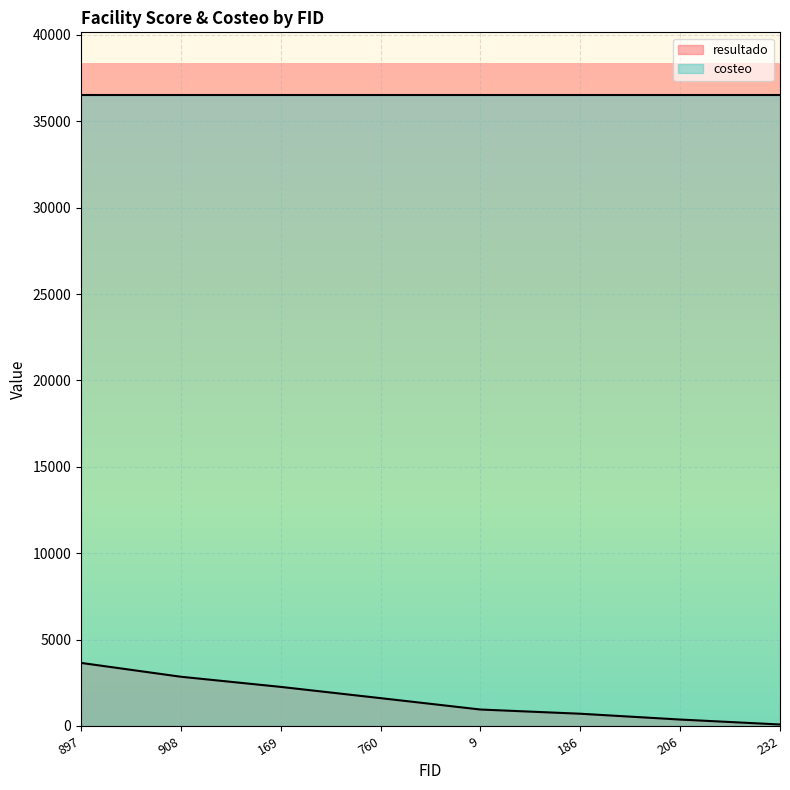

How many values are below 1610?

4